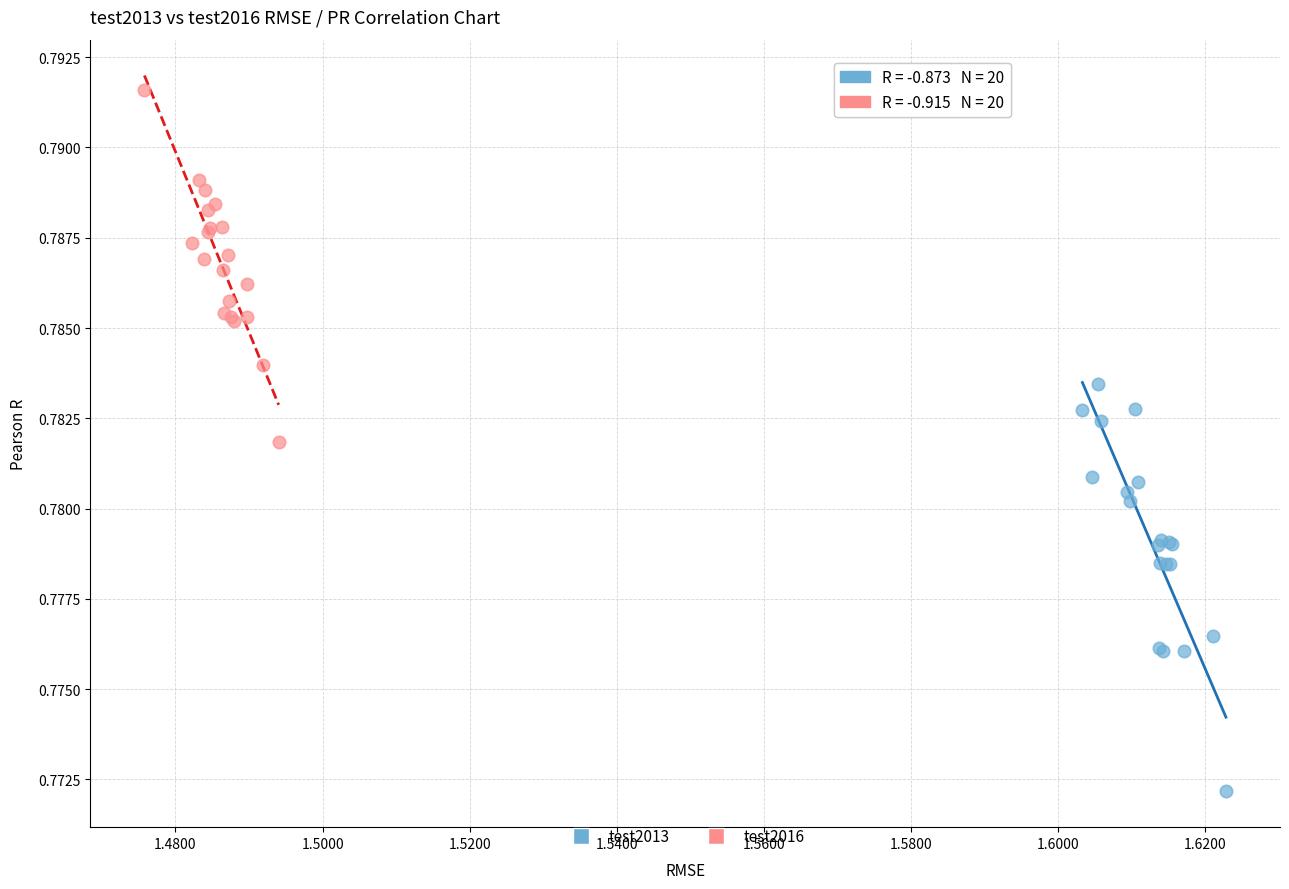

Which series contains the lowest Y value?

test2013